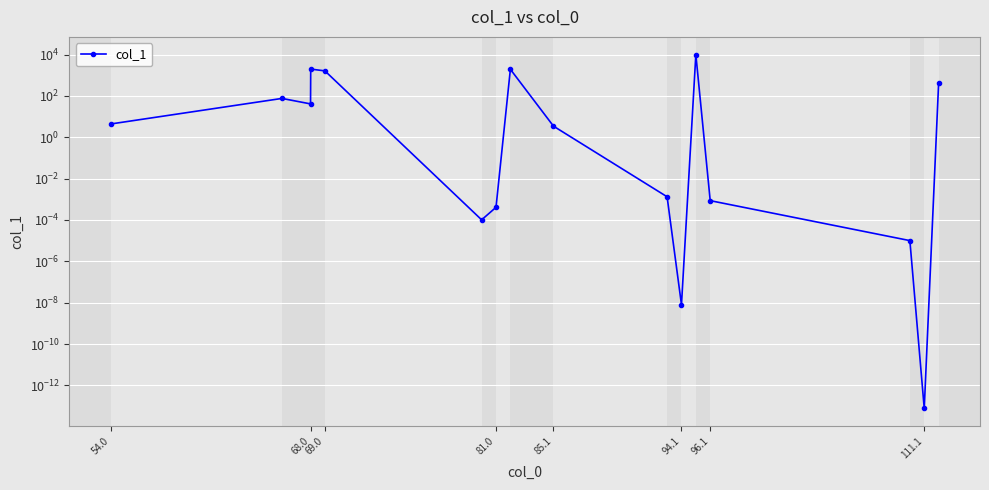

What is the greatest value displayed?

10000.0